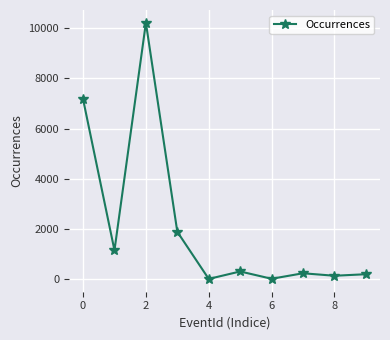

What is the value of the 1st point from the left?

7178